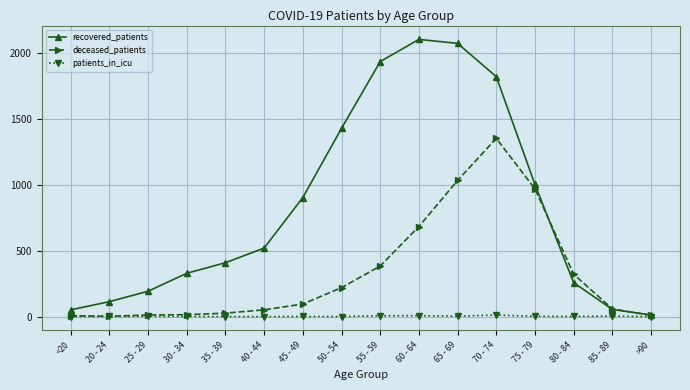

Rank the series by their average value, from highest to lowest.

recovered_patients, deceased_patients, patients_in_icu